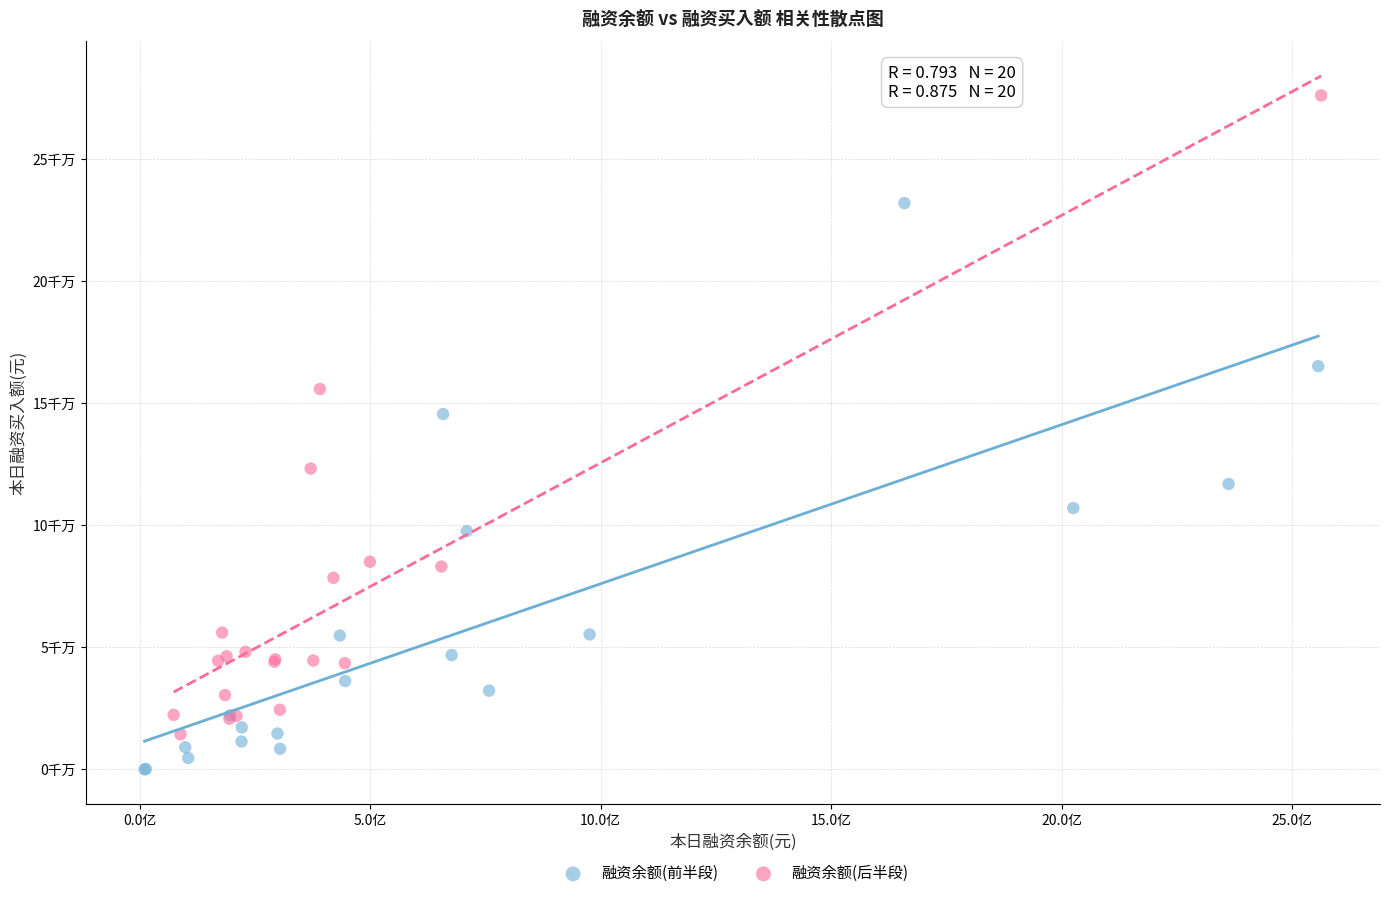

What are all the series names shown in the legend?

融资余额(前半段), 融资余额(后半段)